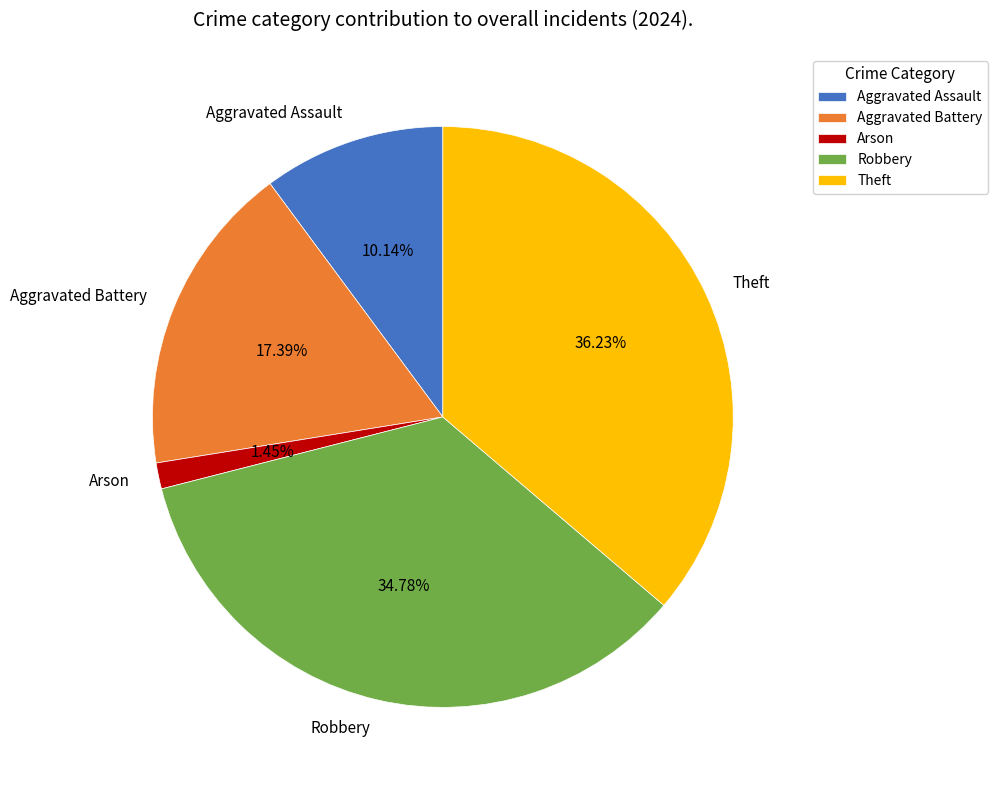

Count the number of slices in the pie.

5